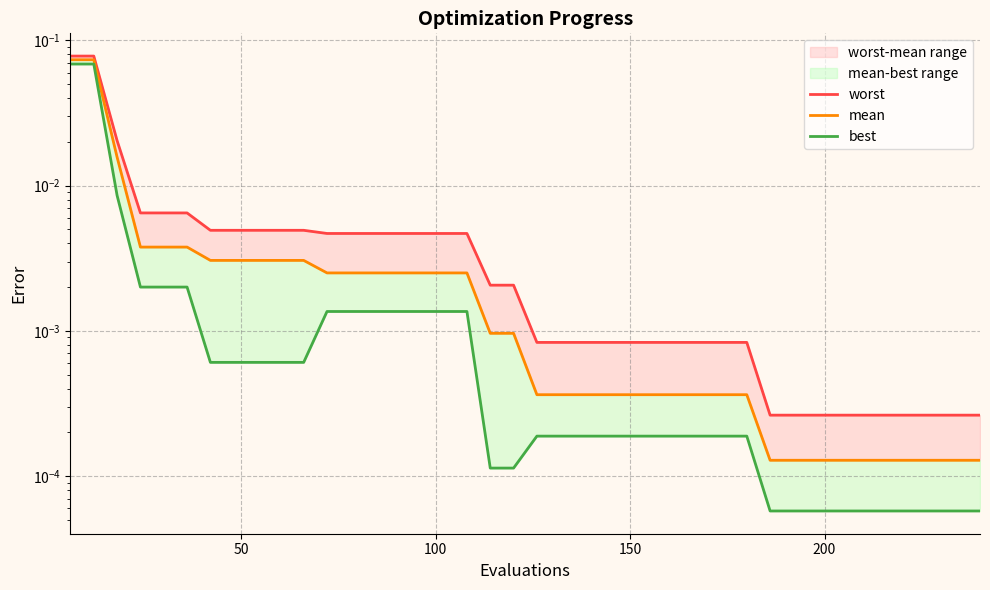

The mean series shows 0.0 at 250. True or false?

False